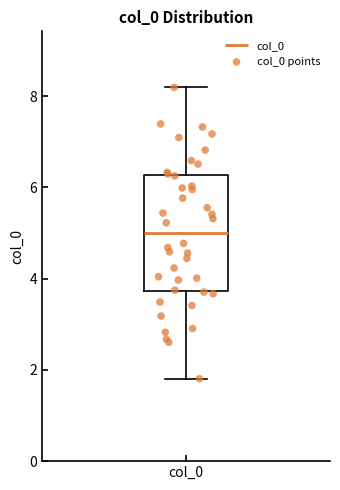

Read this box plot against the y-axis: the position of the median line, the range covered by the box, and the ends of both whiskers. The values are not printed on the chart, so give them approximately, as read against the axis.

median 5.0, box 3.8 to 6.2, whiskers 1.8 to 8.2